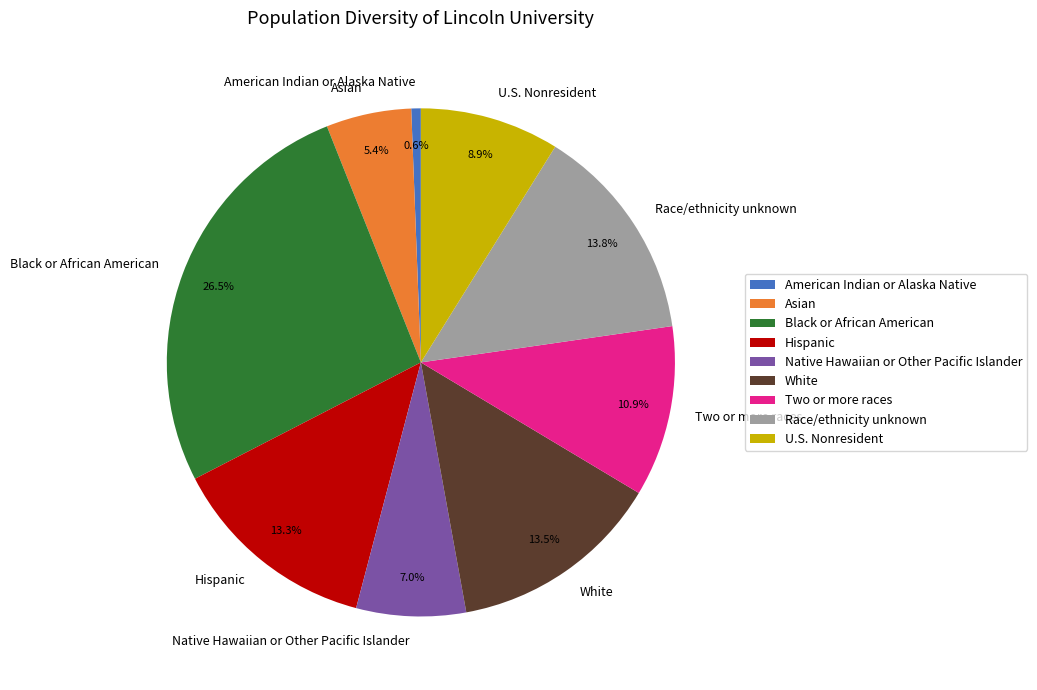

Count the number of slices in the pie.

9